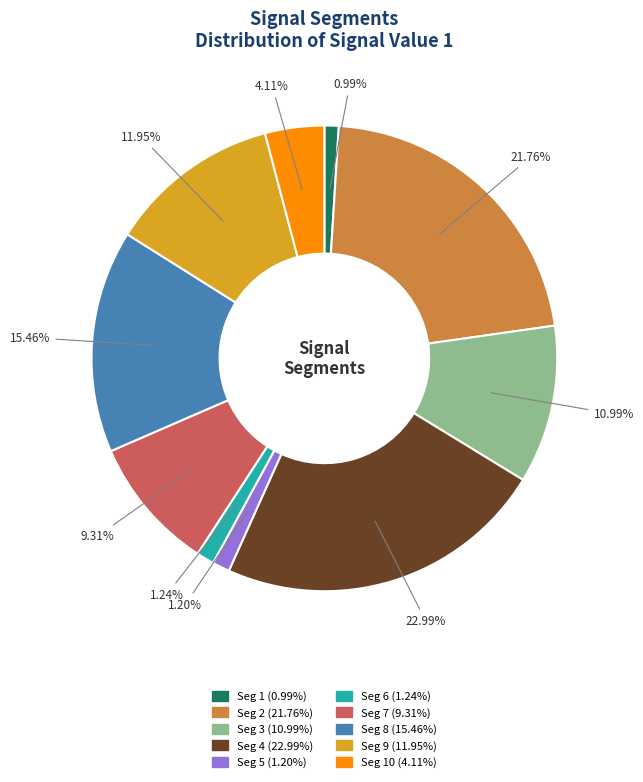

To the nearest percent, what is the difference between the largest and smallest slice percentages?

22%